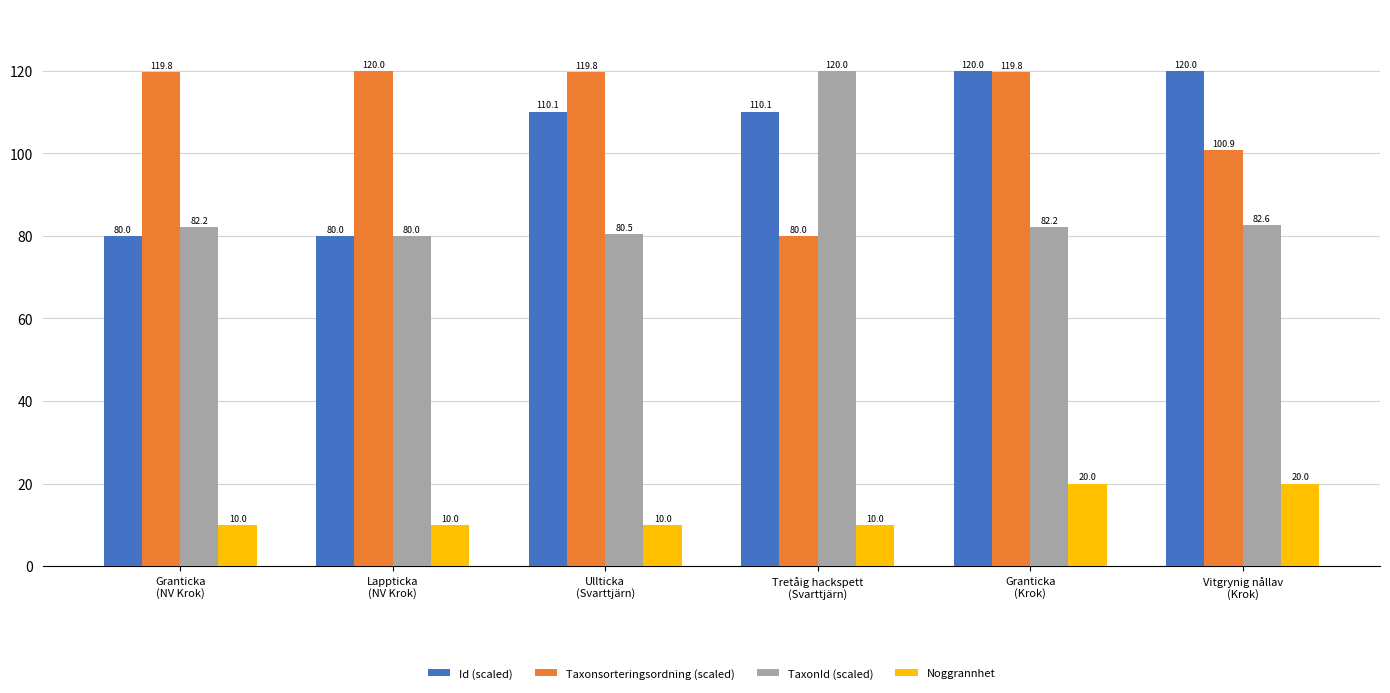

What is the smallest value displayed?

10.0